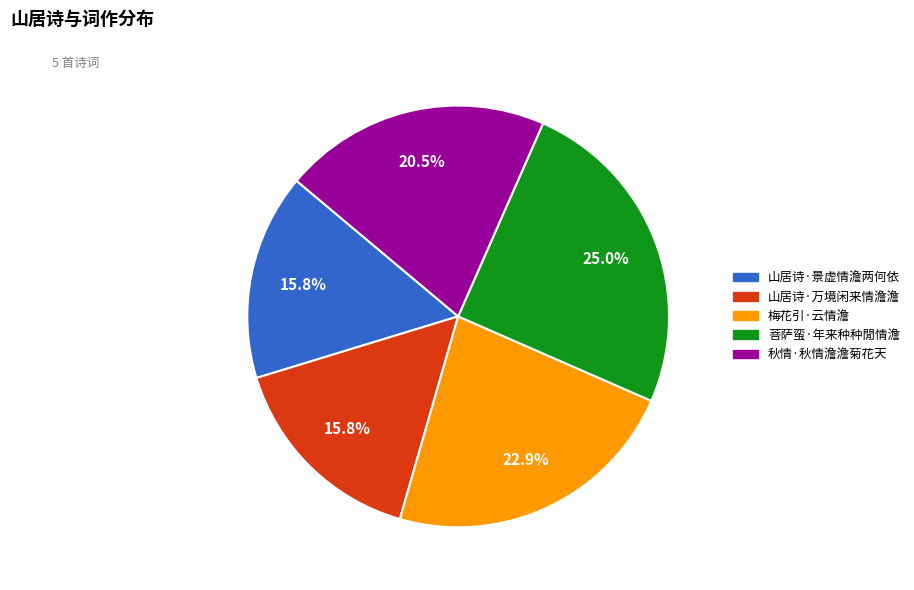

Between 山居诗·万境闲来情澹澹 and 菩萨蛮·年来种种閒情澹, which is larger?

菩萨蛮·年来种种閒情澹